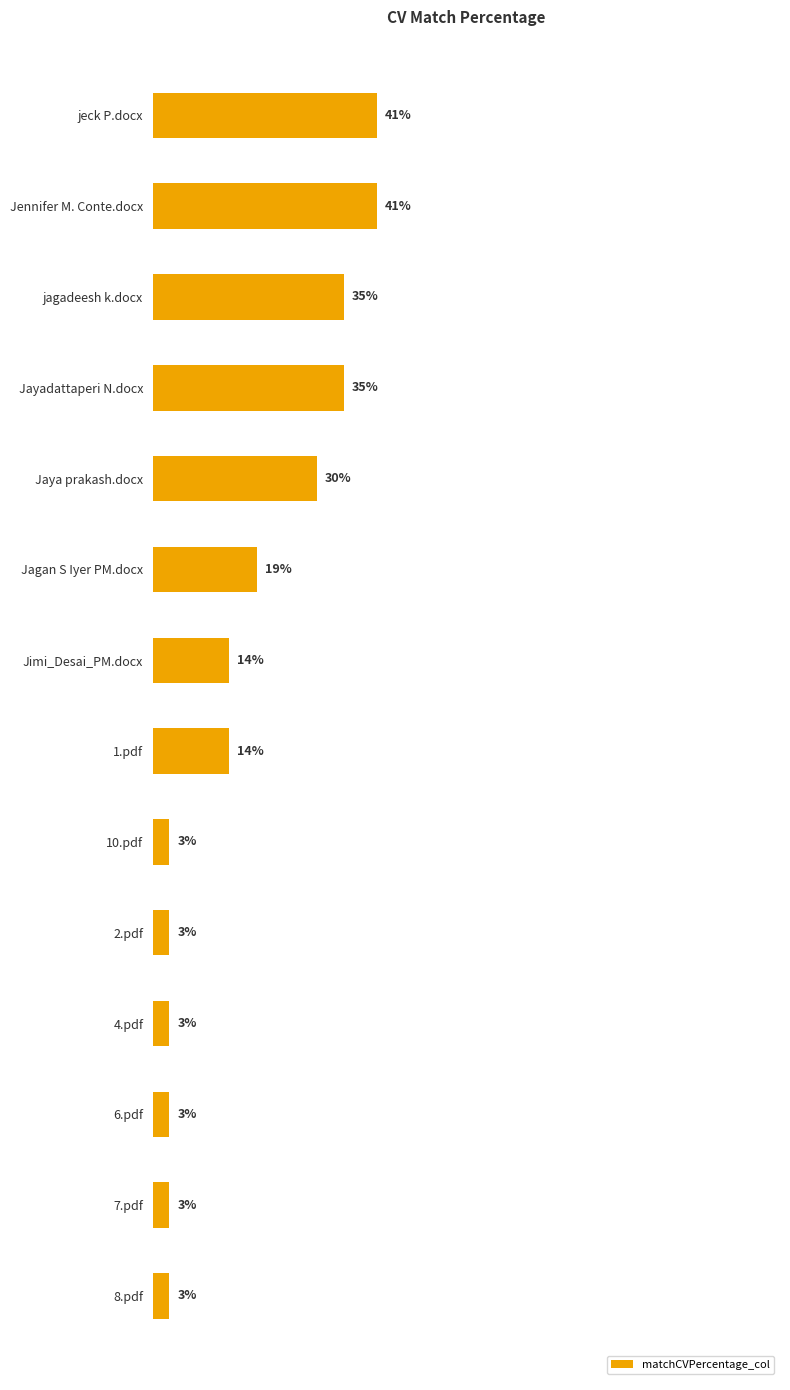

What is the label of the 7th bar from the top?

Jimi_Desai_PM.docx